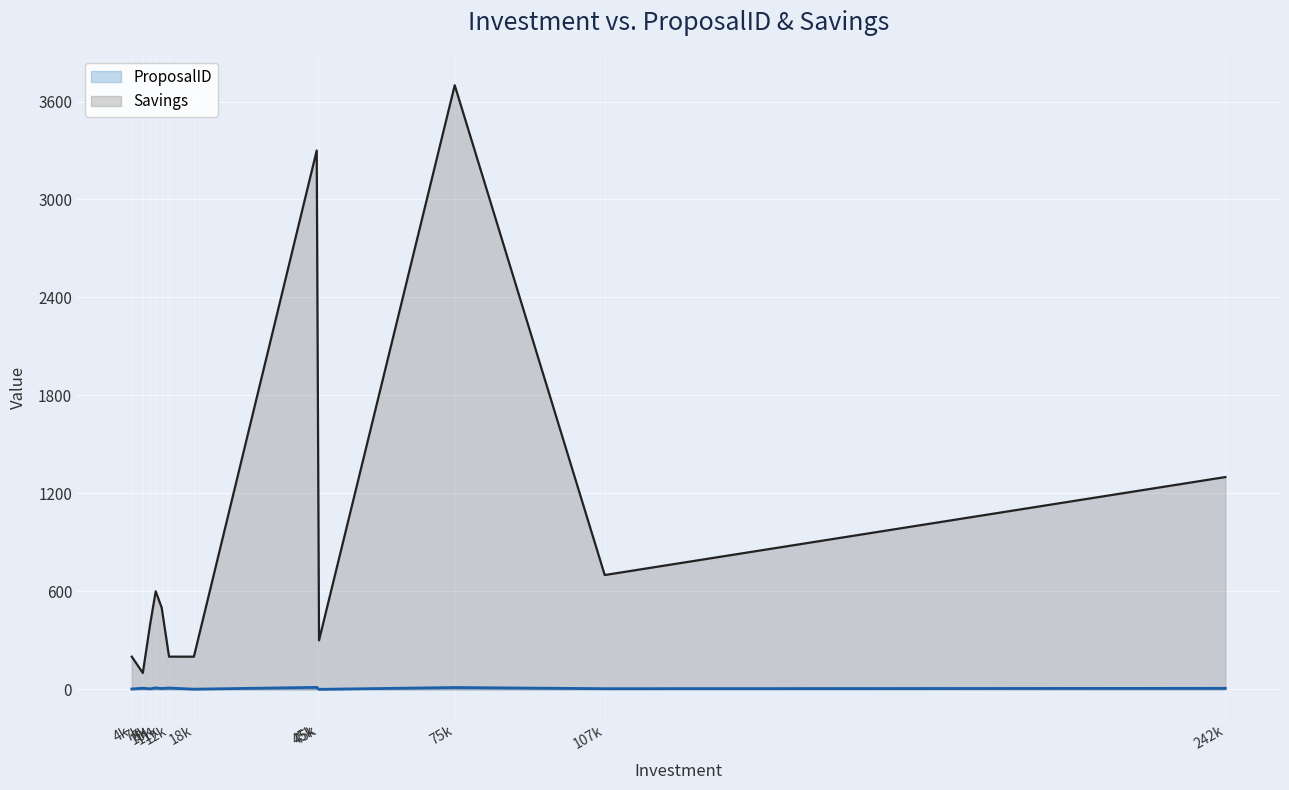

What is the sum of all ProposalID values?

68